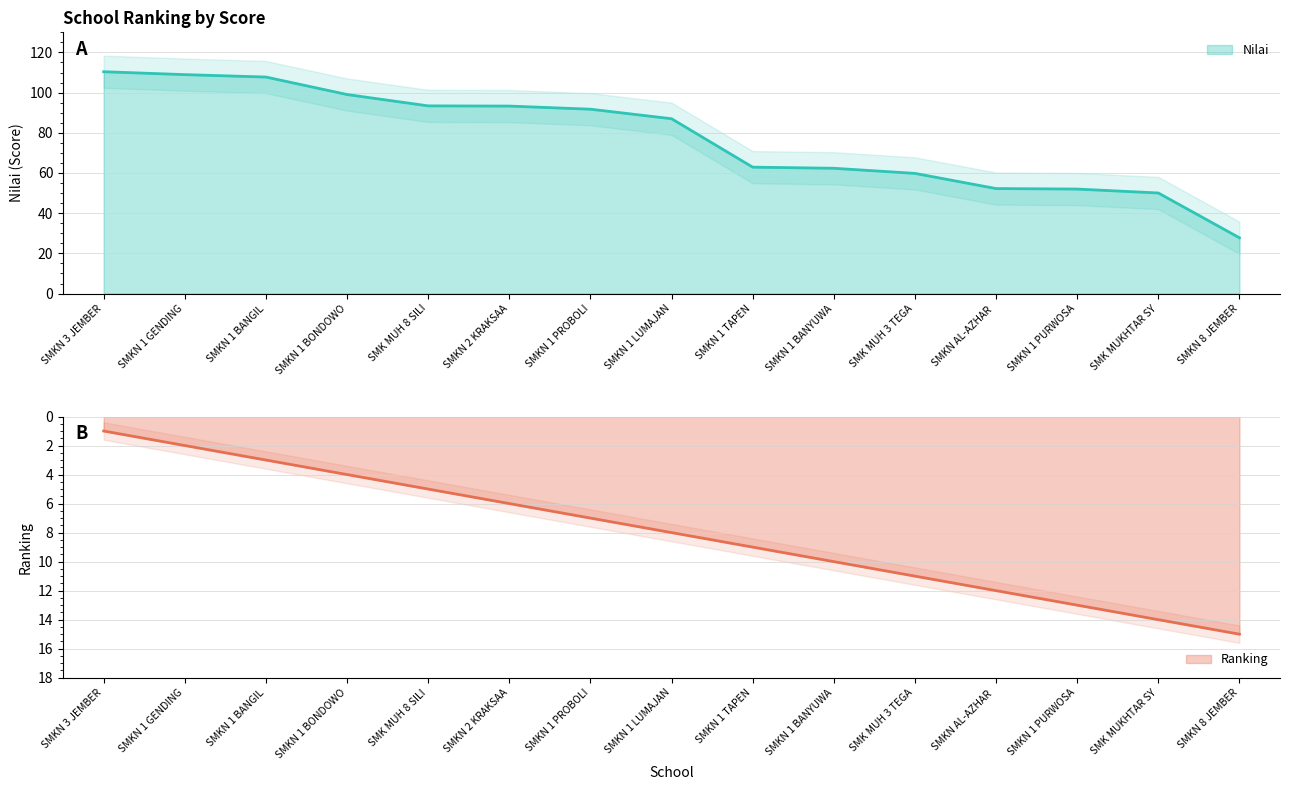

True or false: Nilai and Ranking intersect in this chart.

False